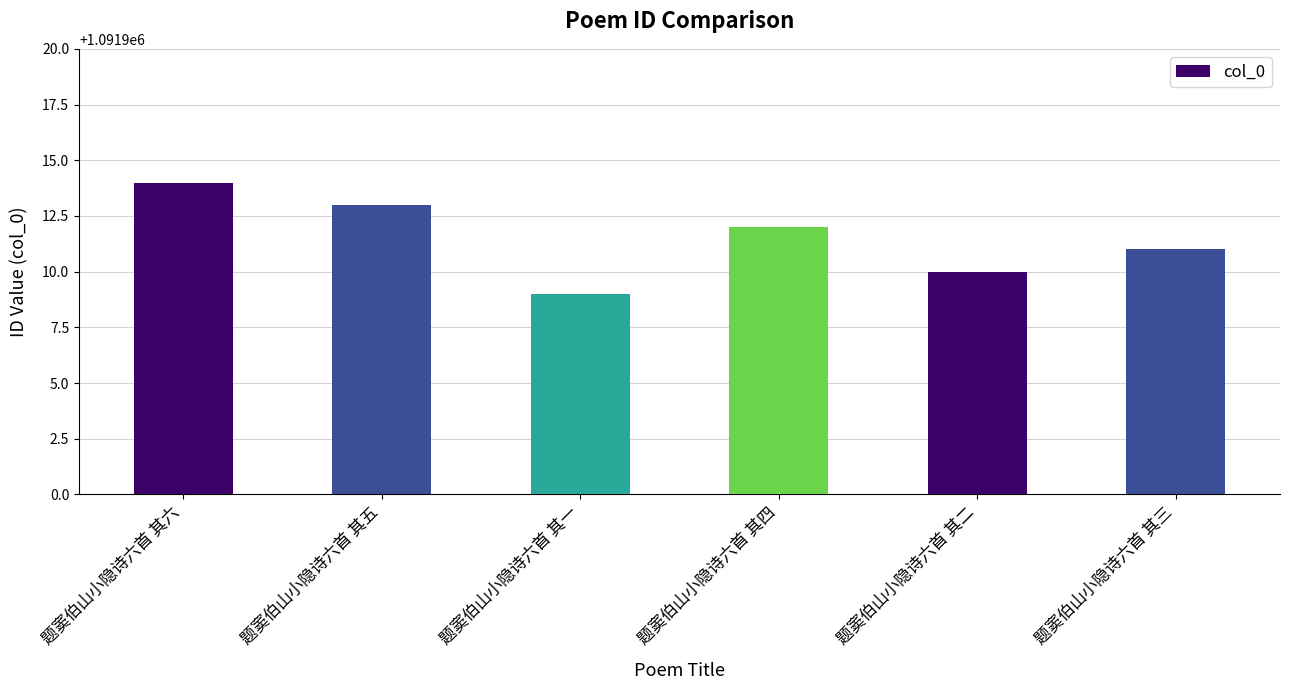

What is the label of the 4th bar from the right?

题窦伯山小隐诗六首 其一